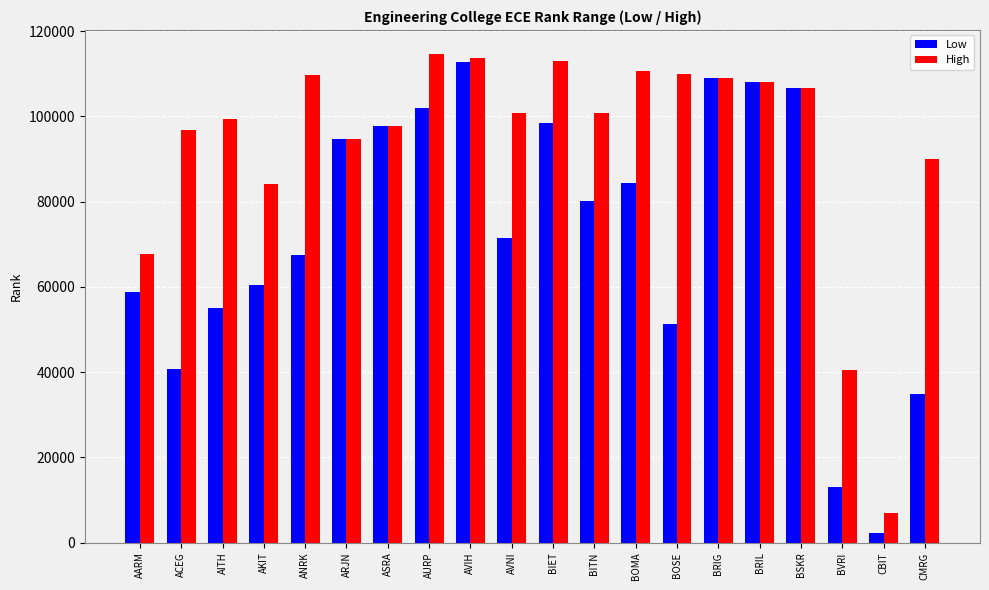

What is the sum of all Low values?

1449825